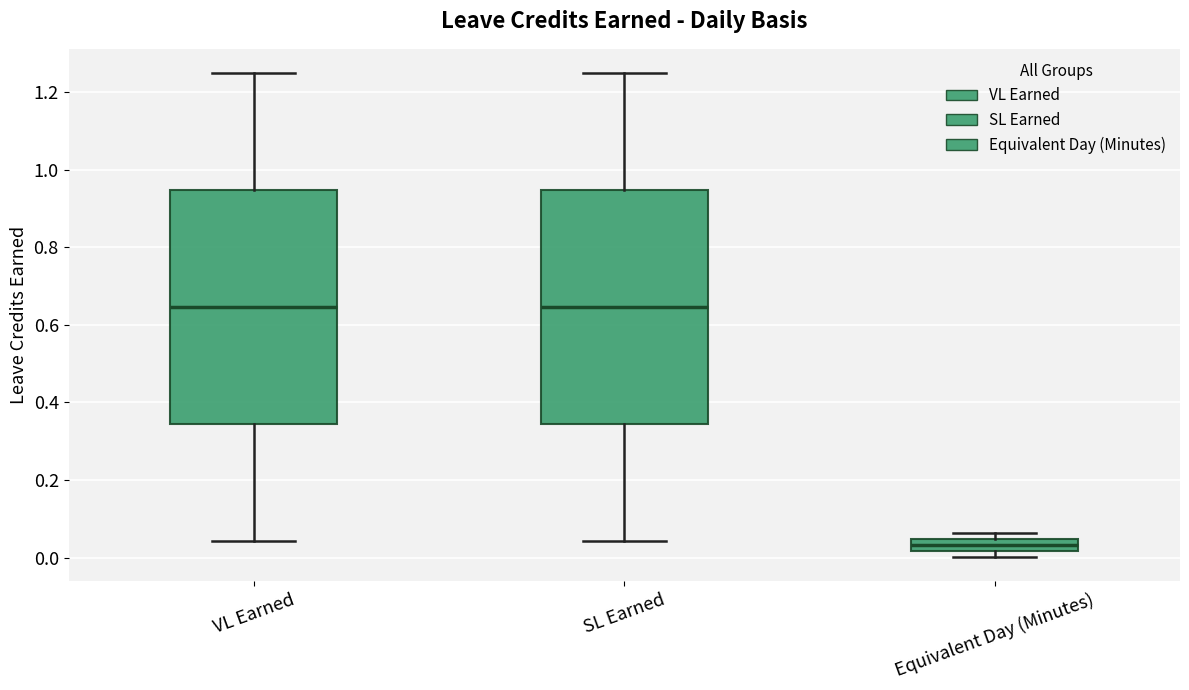

Which box has the lowest median line?

Equivalent Day (Minutes)